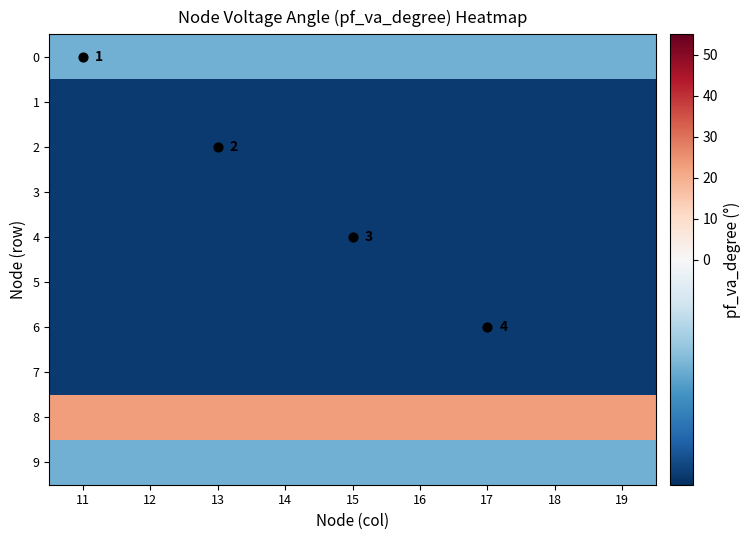

At how many categories does at least one series exceed 2?

9